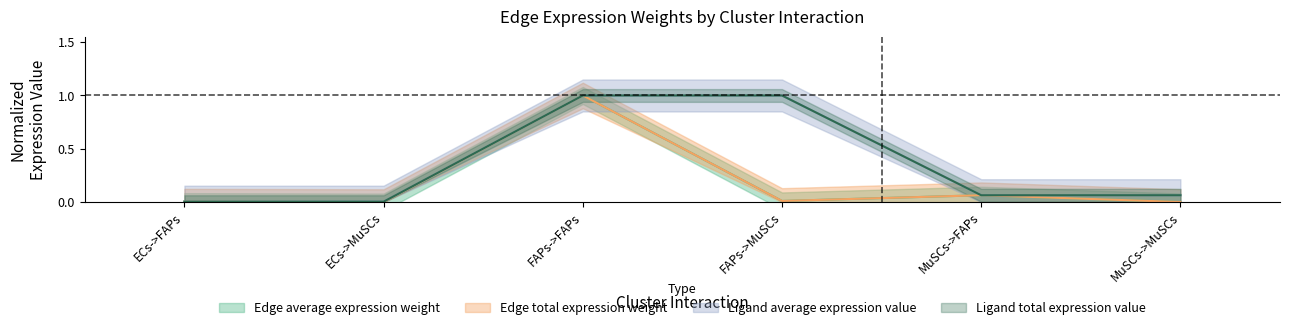

What is the average value of the Edge average expression weight series?

0.2